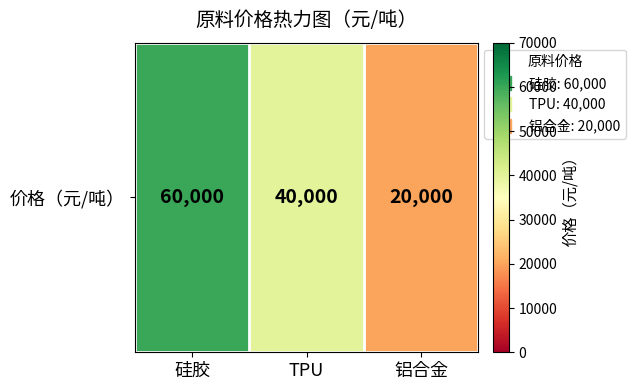

Rank the categories by value from lowest to highest.

铝合金, TPU, 硅胶